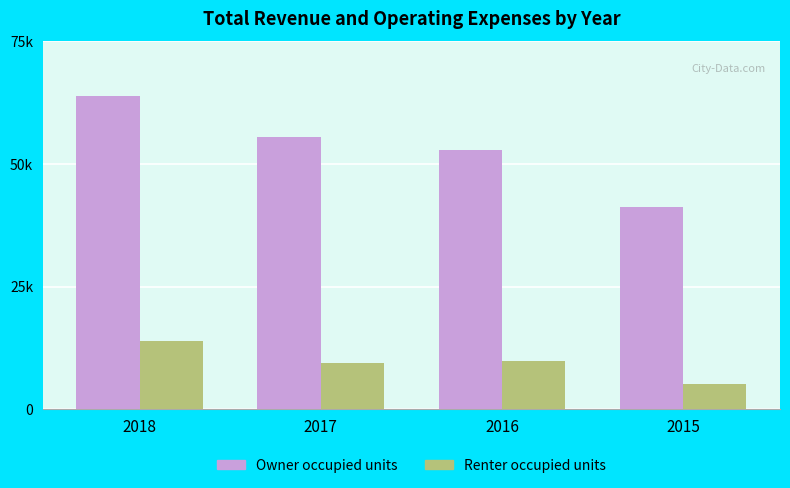

Where is Renter occupied units nearest to the value 9500?

2017